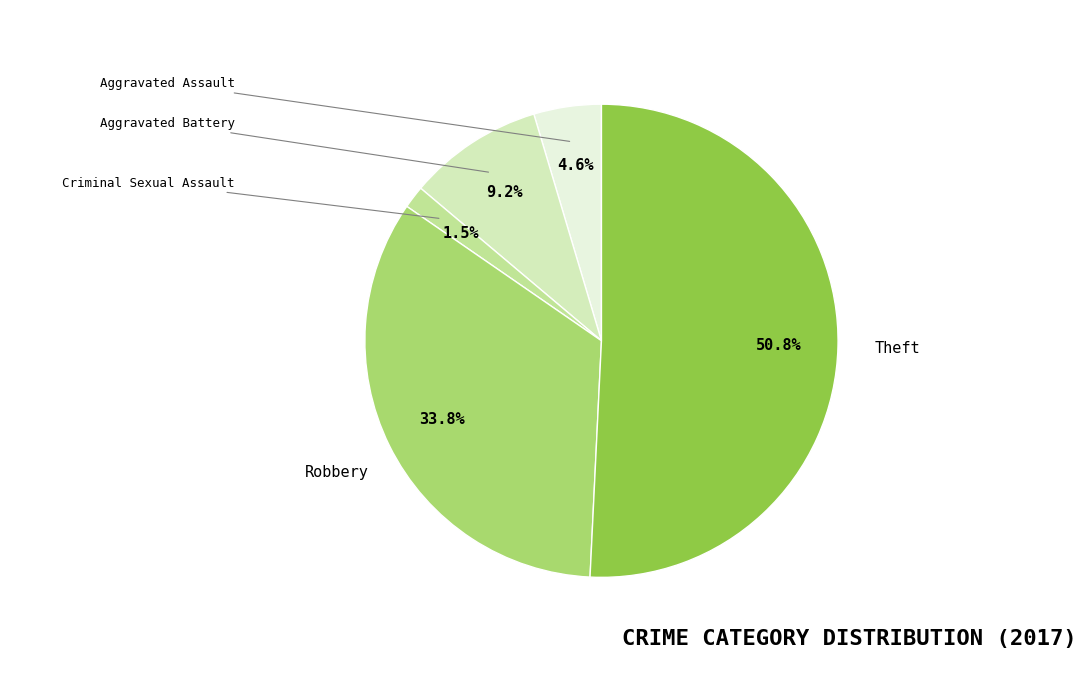

Count the number of slices in the pie.

5